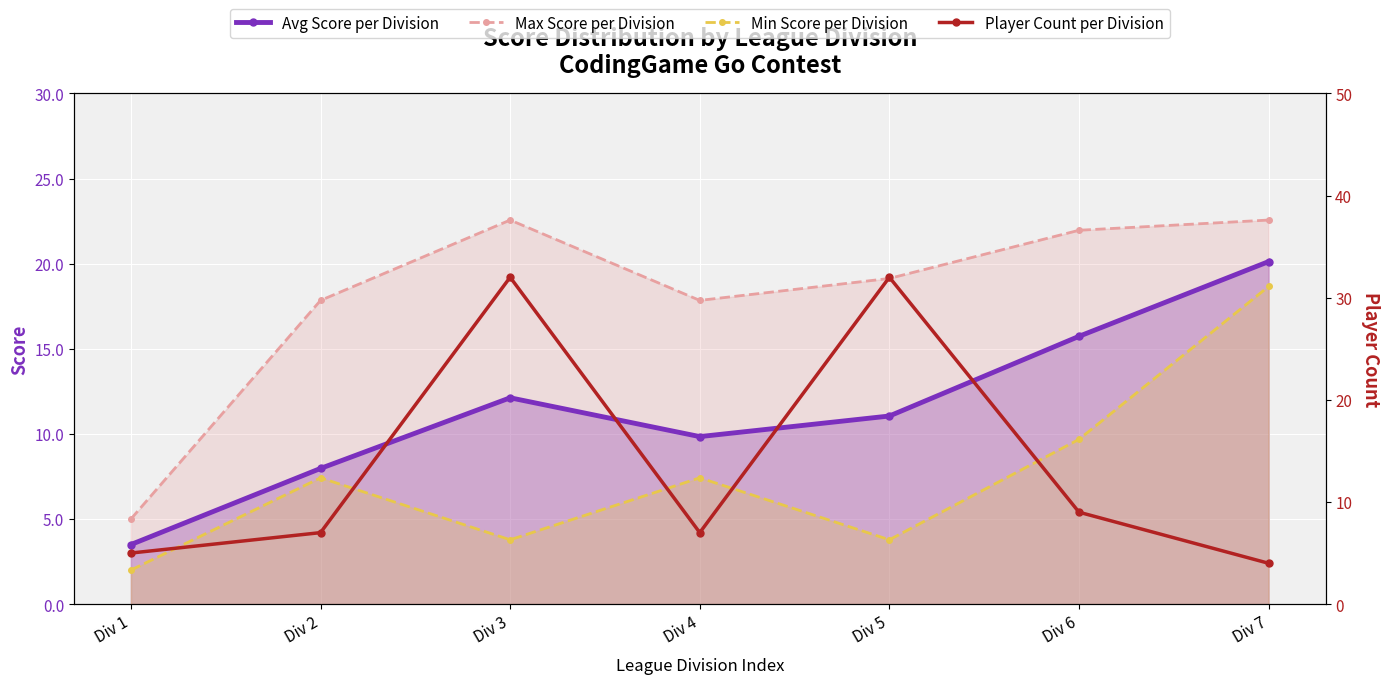

In Max Score per Division, how many points are higher than both neighbors (excluding endpoints)?

1